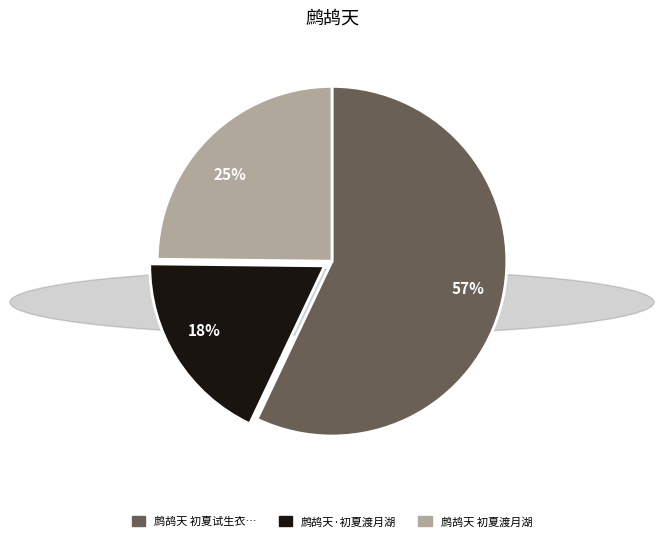

Rank the categories by value from lowest to highest.

鹧鸪天·初夏渡月湖, 鹧鸪天 初夏渡月湖, 鹧鸪天 初夏试生衣…